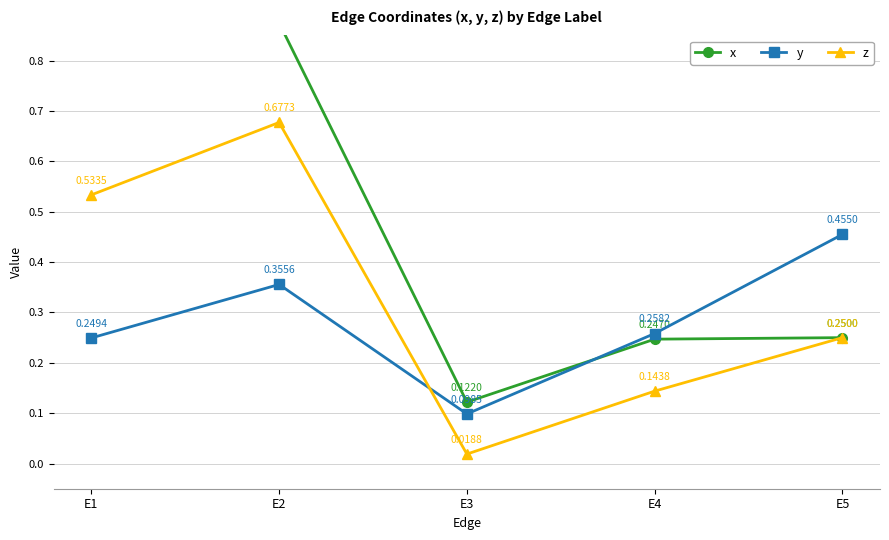

Between E4 and E1, which is larger?

E1